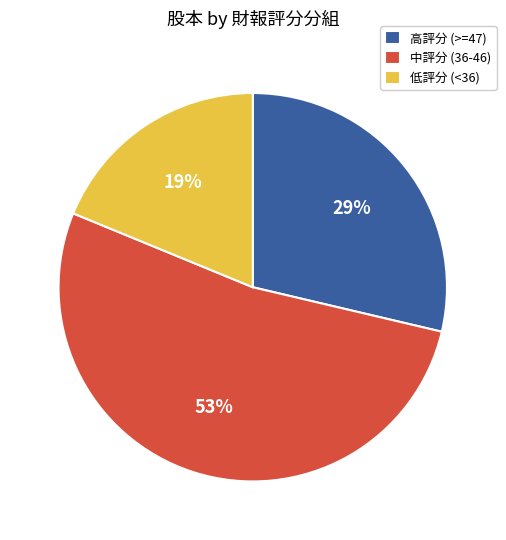

What is the ratio of the value at 中評分 (36-46) to the value at 低評分 (<36)?

2.8